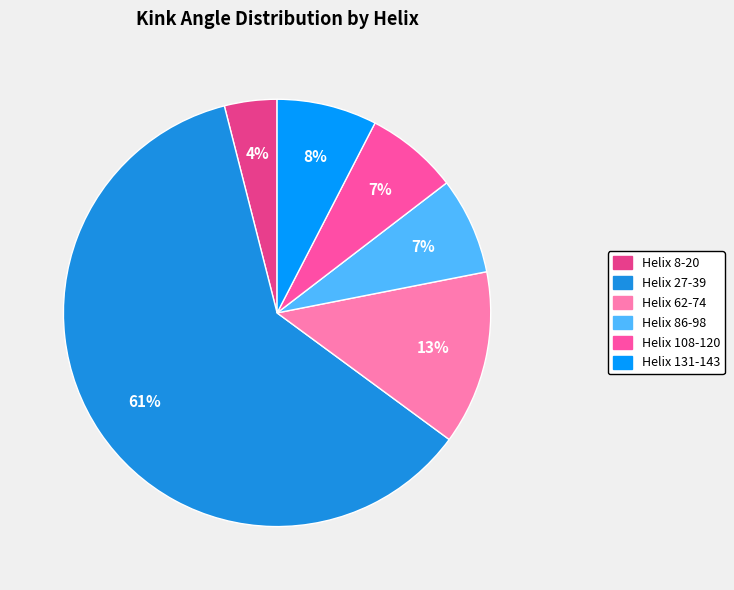

To the nearest percent, what percentage of the pie is Helix 131-143?

8%